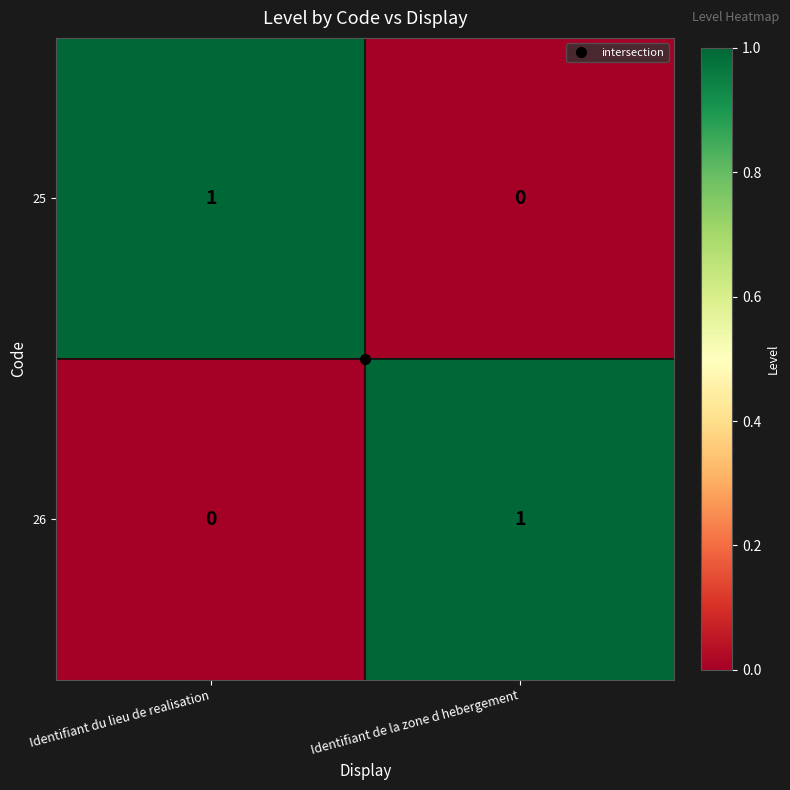

The 26 series shows 2 at Identifiant de la zone d hebergement. True or false?

False